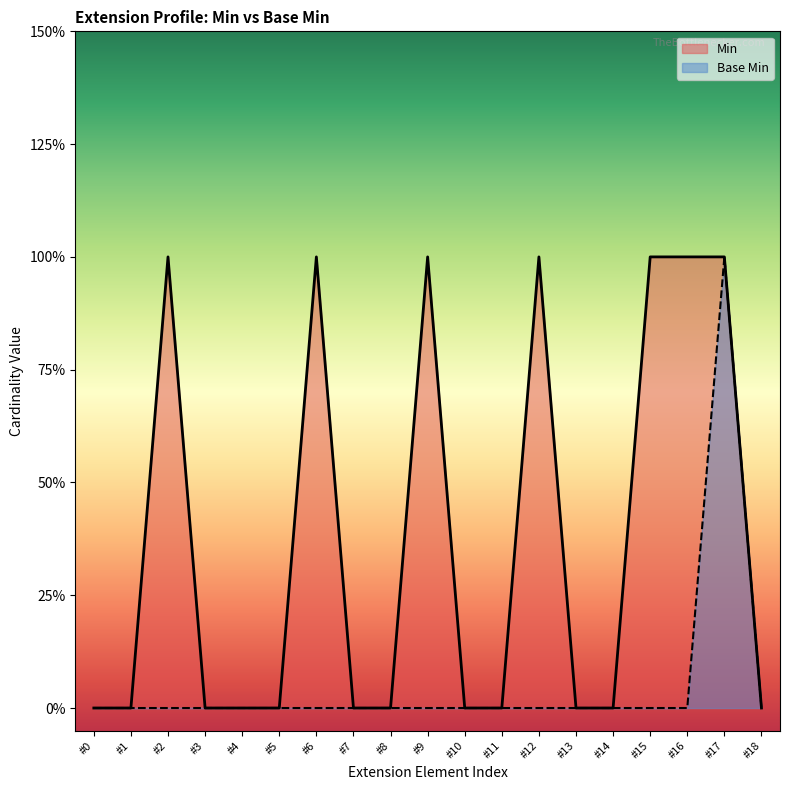

What is the greatest value displayed?

1